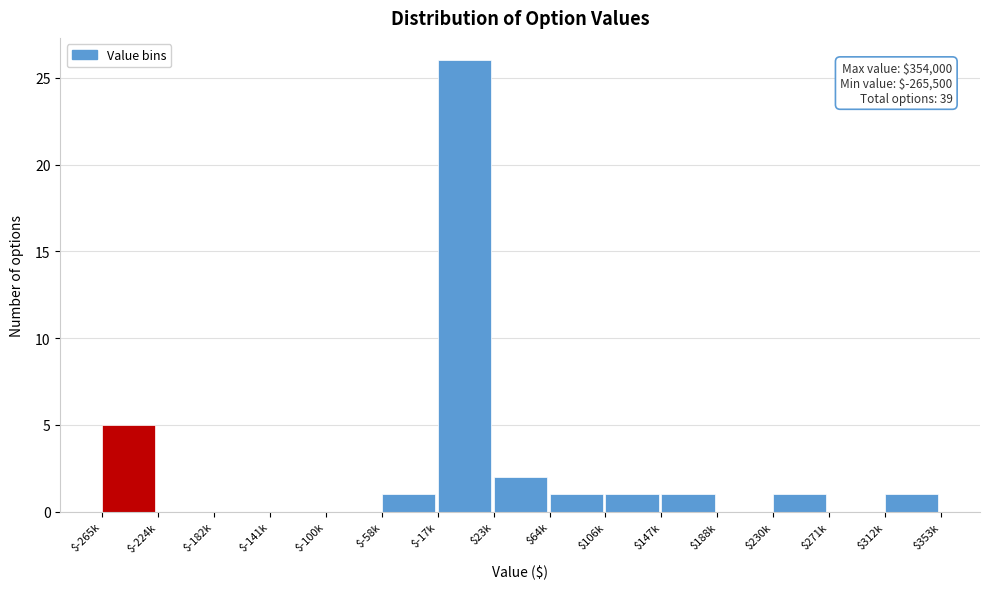

The chart shows a value of 0 at $64k. True or false?

False